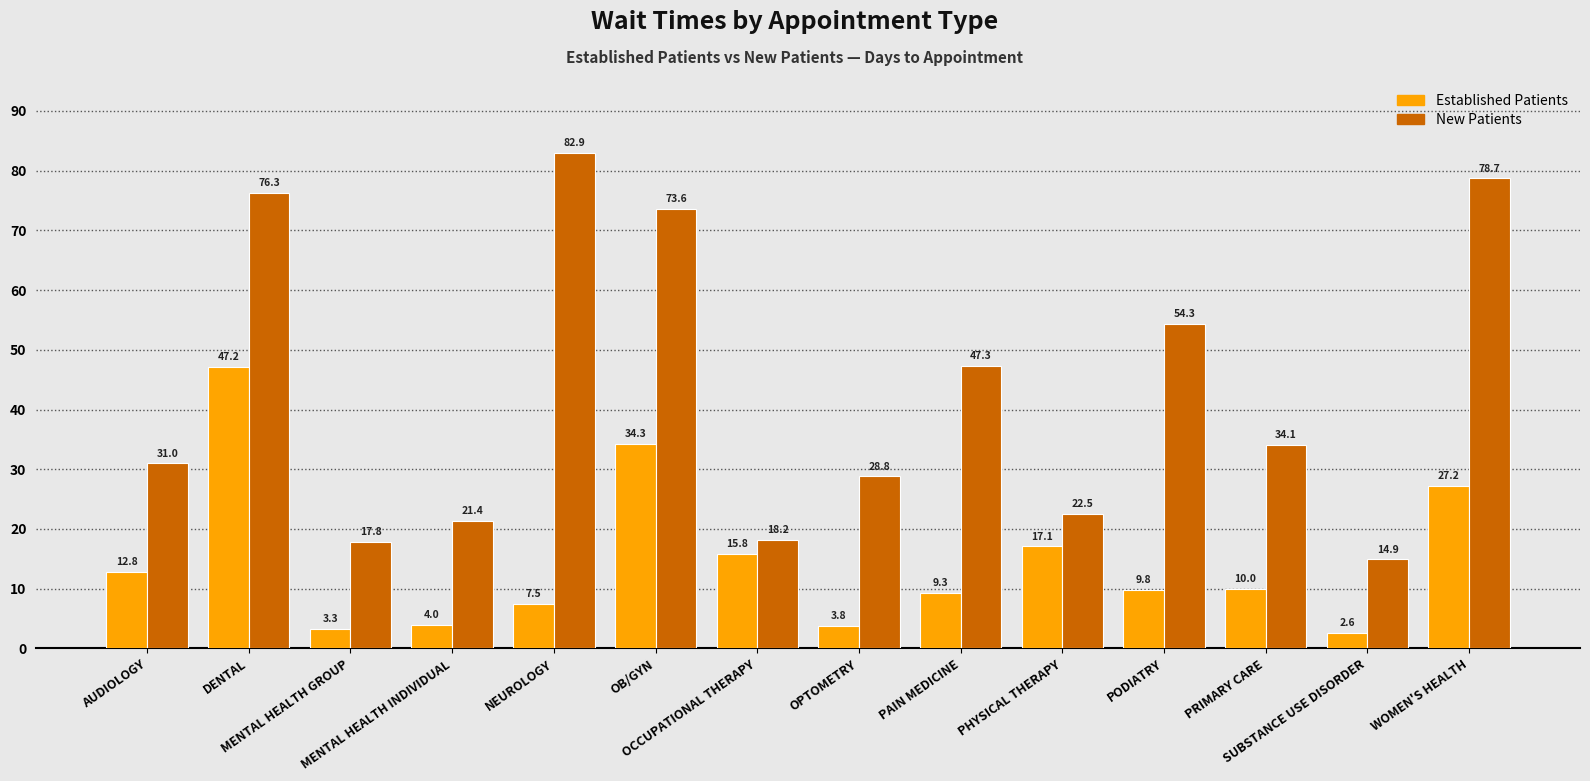

What is the greatest value displayed?

82.9